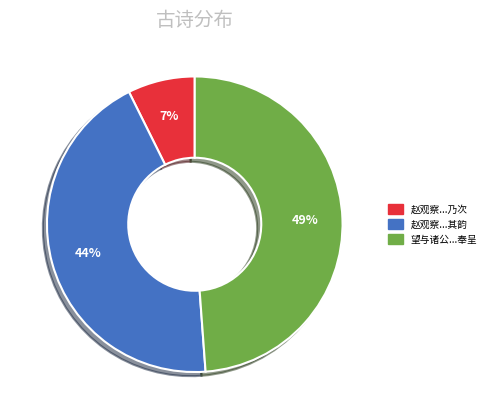

Does any single category account for the majority?

No